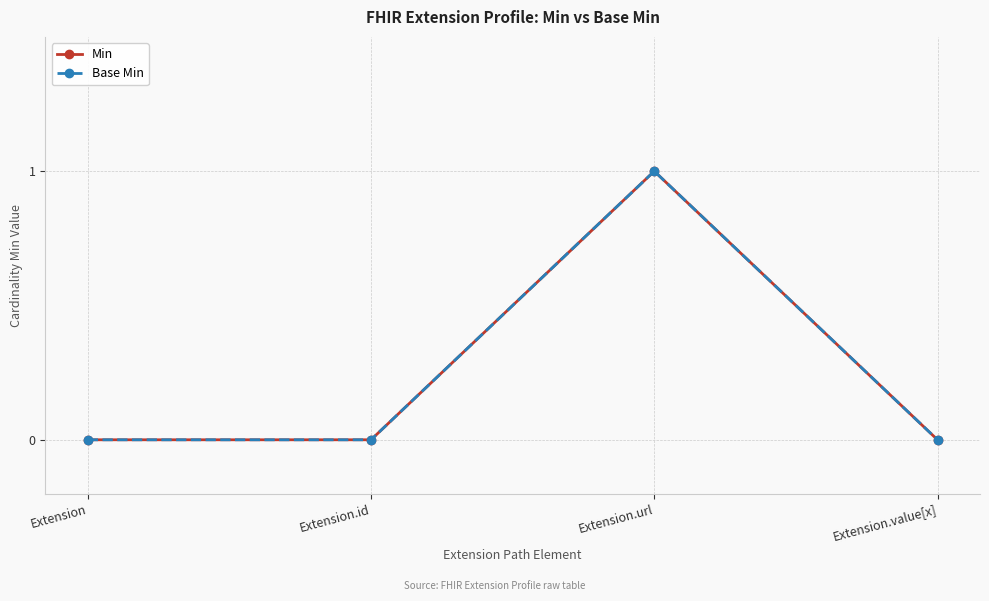

How many values in Min are above zero?

1